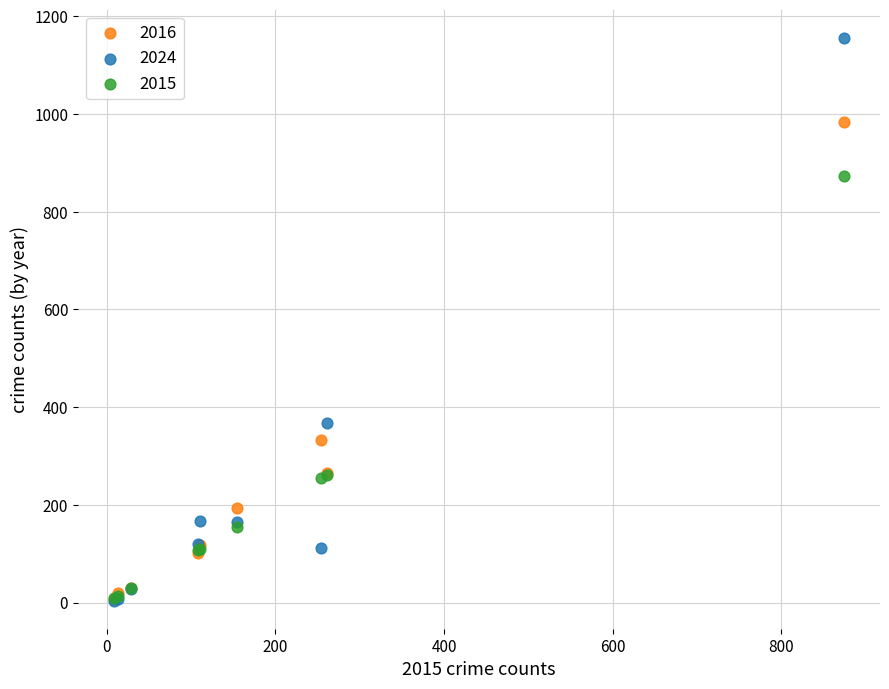

In the 2016 series, what Y value is closest to 495?

333